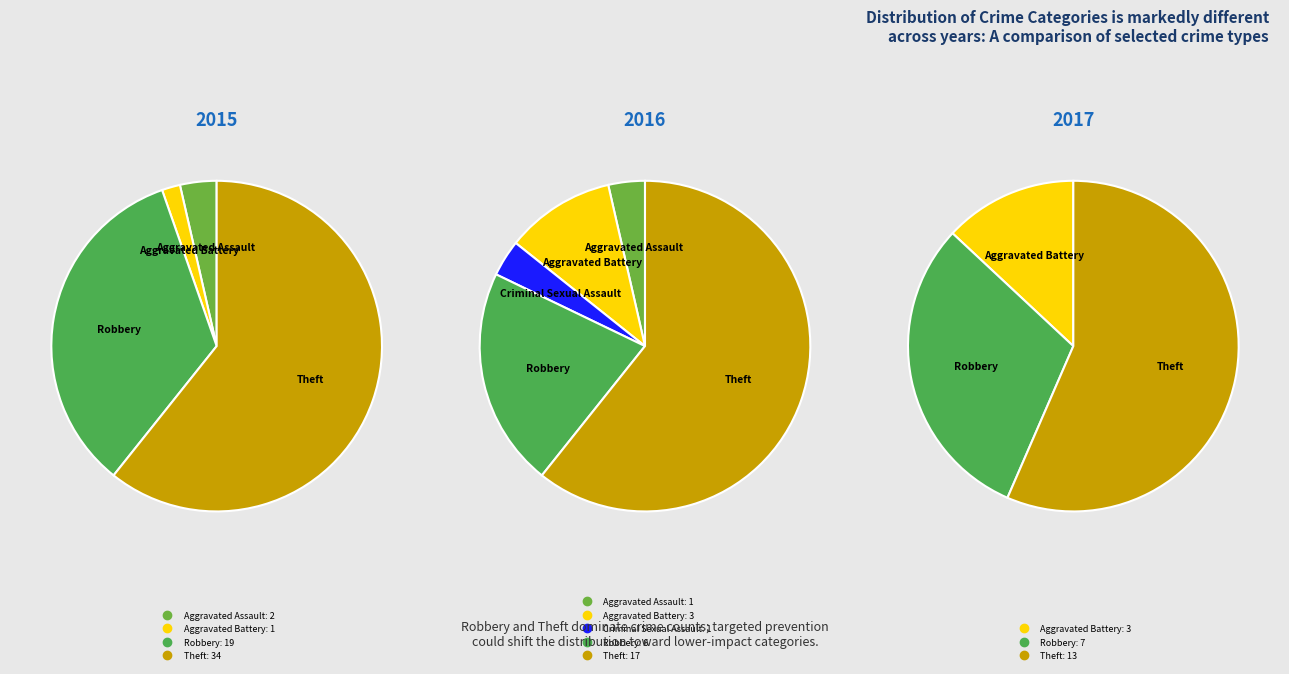

Which category has the smallest portion of the pie?

Aggravated Battery